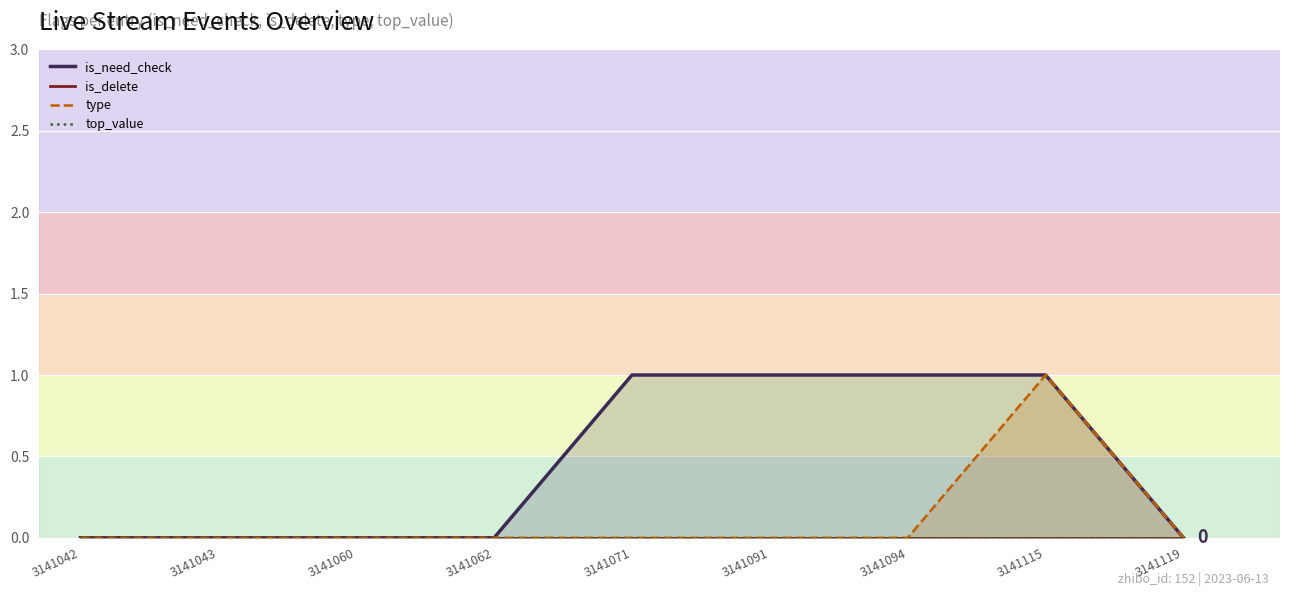

At how many categories does at least one series exceed 0?

4